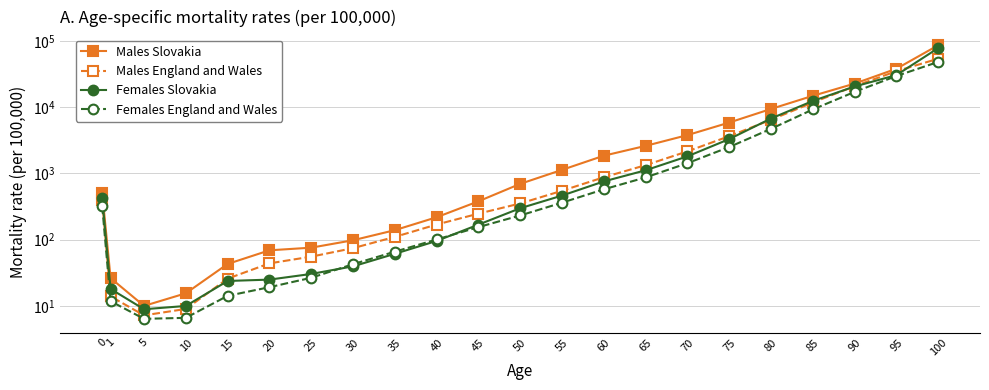

Reading left to right, extract all data points from this chart.

Males Slovakia: 501.8	26.2	10.0	15.5	42.8	68.8	75.4	97.6	138.5	217.1	377.5	692.9	1126.3	1842.1	2592.2	3768.8	5828.3	9351.7	14756.3	22560.0	37787.0	85598.6
Males England and Wales: 394.8	13.9	7.2	9.0	25.7	43.7	55.2	74.2	109.7	168.5	246.0	350.5	544.7	871.3	1326.1	2142.3	3628.5	6419.7	11699.0	20621.3	34747.2	53604.3
Females Slovakia: 420.6	18.0	8.9	10.0	23.7	24.9	30.3	39.4	60.9	95.3	167.9	297.0	461.0	753.8	1110.2	1801.2	3281.3	6708.9	12344.4	20406.5	30320.4	77516.7
Females England and Wales: 315.9	11.7	6.4	6.6	14.1	19.1	26.5	42.5	65.6	100.2	154.1	231.0	360.1	572.8	866.1	1420.6	2489.9	4685.5	9187.0	16918.4	29372.7	47941.8